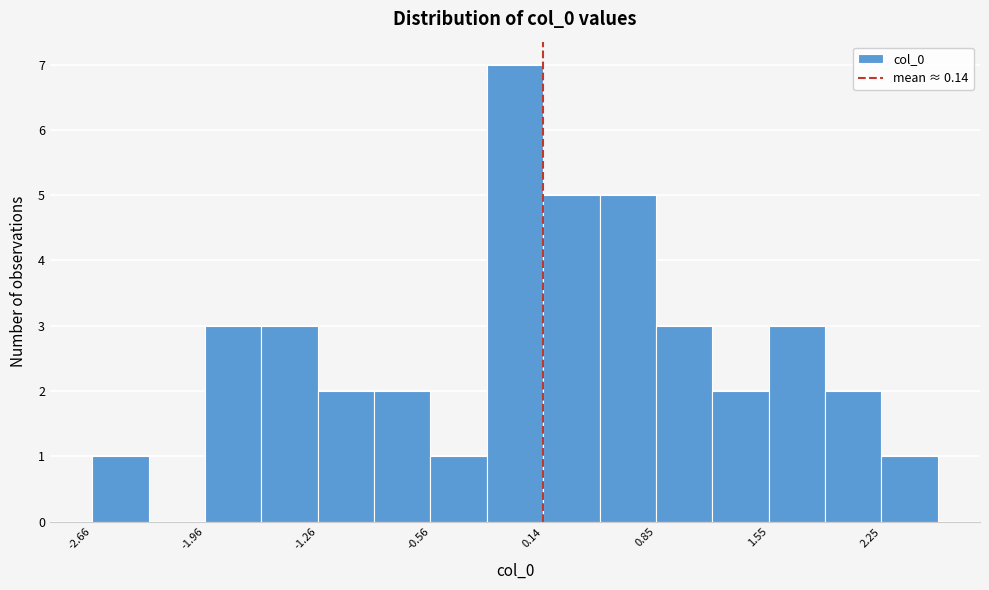

Read against the x-axis, roughly where is the centre of the tallest bar?

0.0